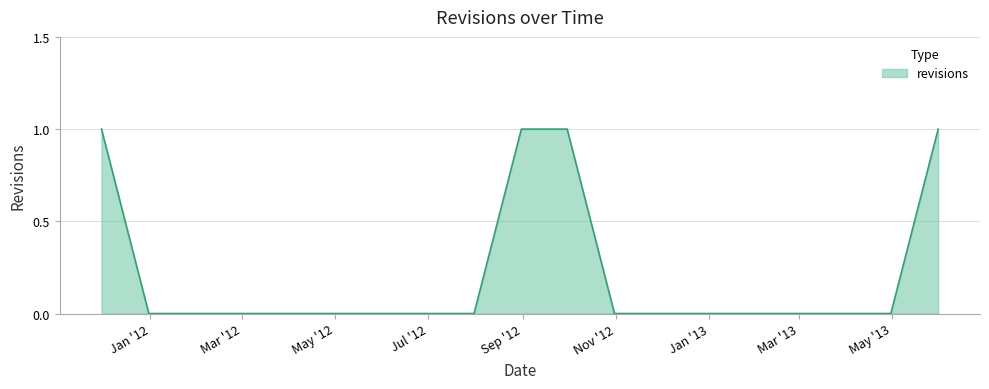

Is this an area chart (filled region under the line)?

Yes